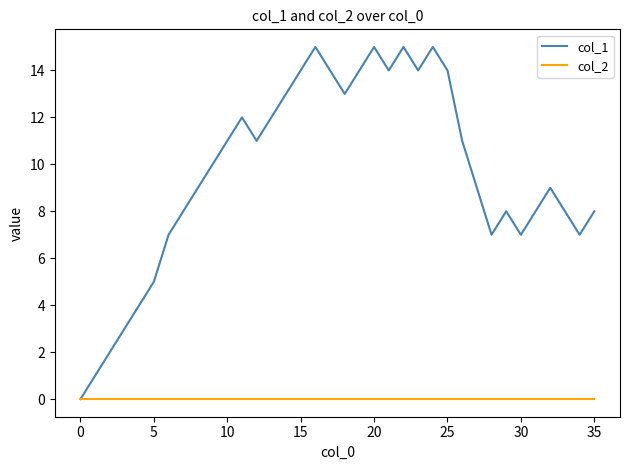

Which series has the largest range (max minus min)?

col_1